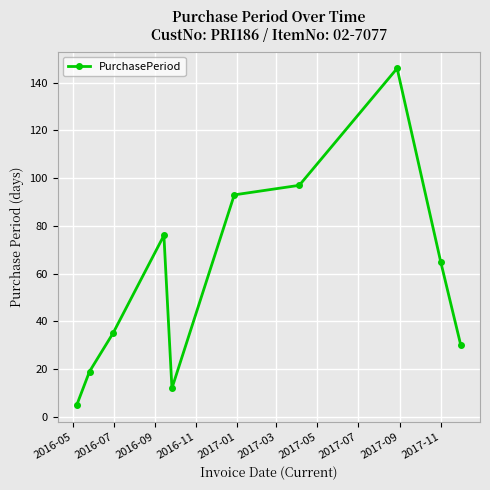

What is the value of the 9th point from the left?

65